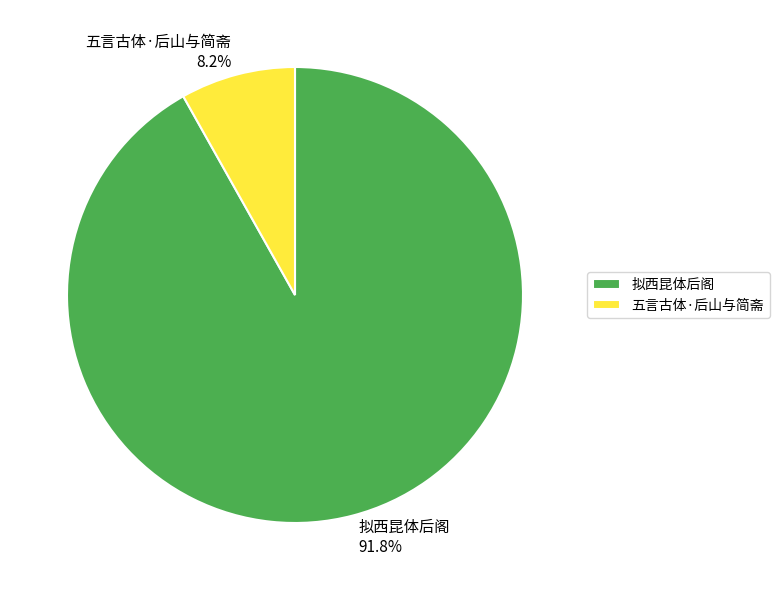

How many segments does this pie chart have?

2